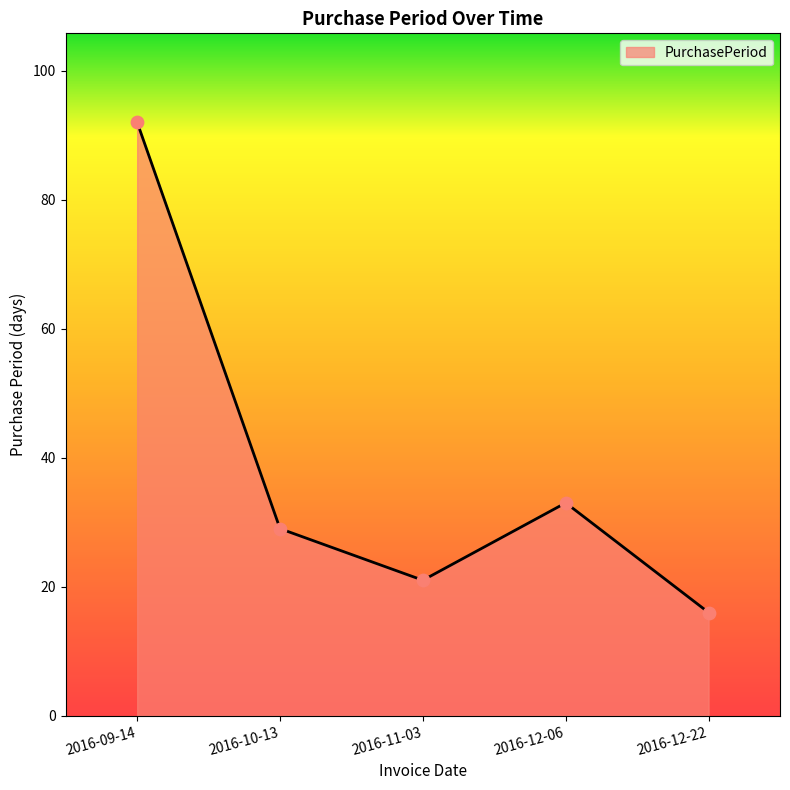

What is the ratio of the value at 2016-10-13 to the value at 2016-12-06?

0.9